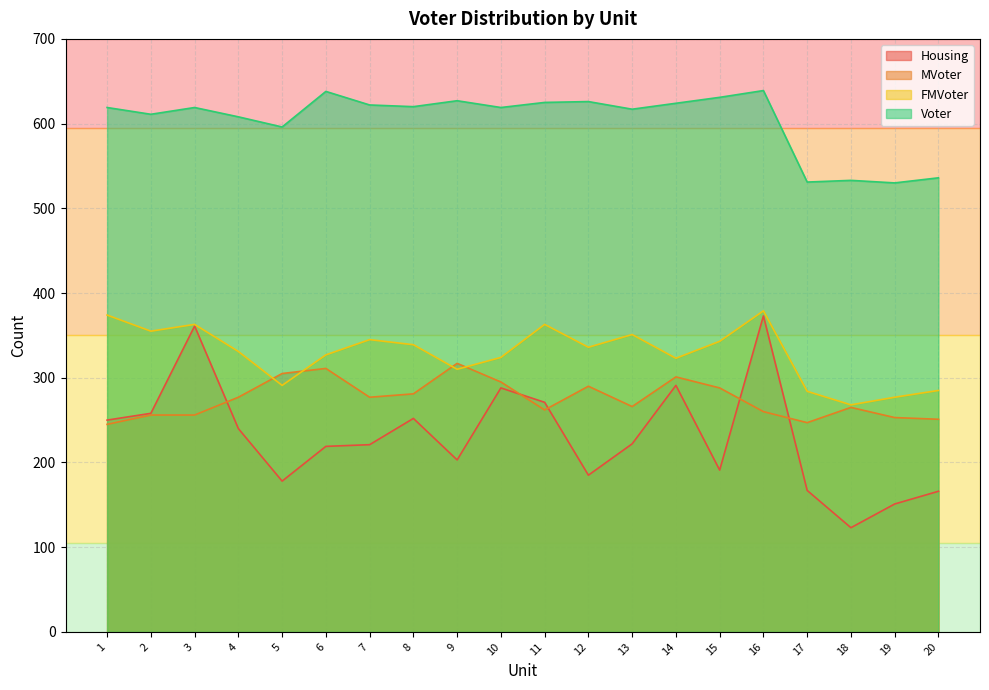

True or false: MVoter and Voter cross at least once.

False